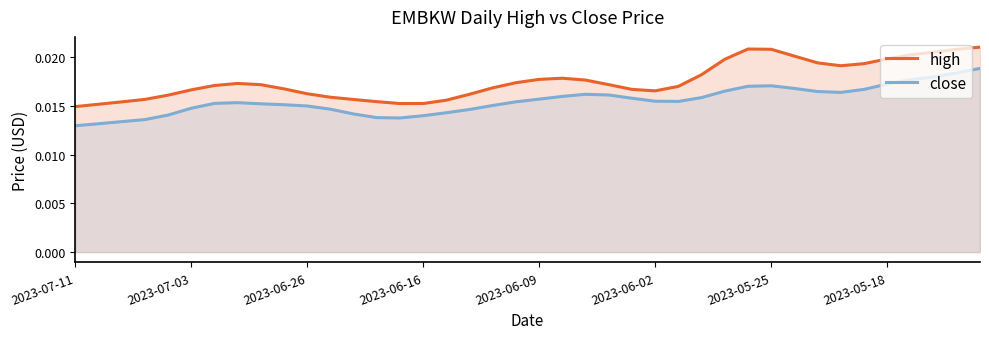

What is the sum of all high values?

0.7